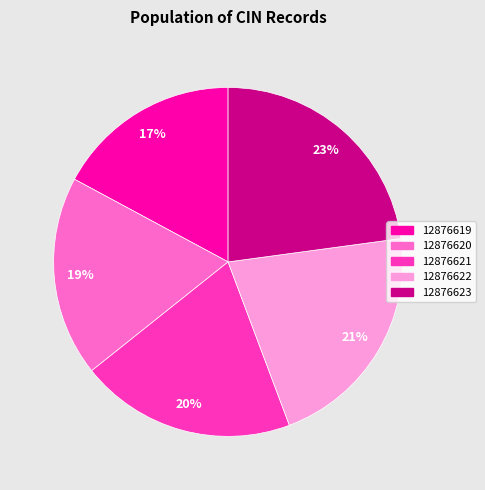

What percentage is the 12876620 slice, to the nearest percent?

19%